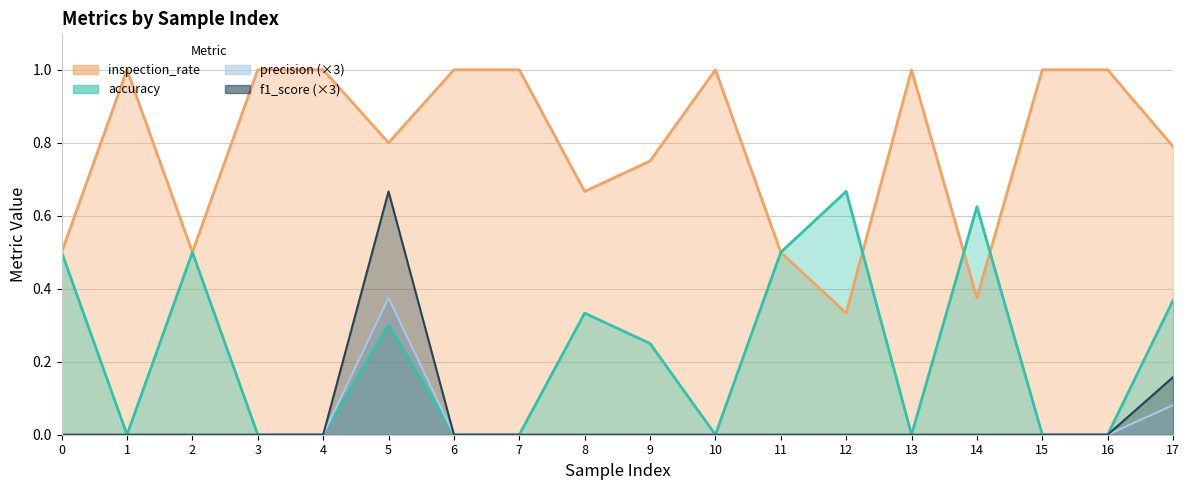

In f1_score, how many points are higher than both neighbors (excluding endpoints)?

1